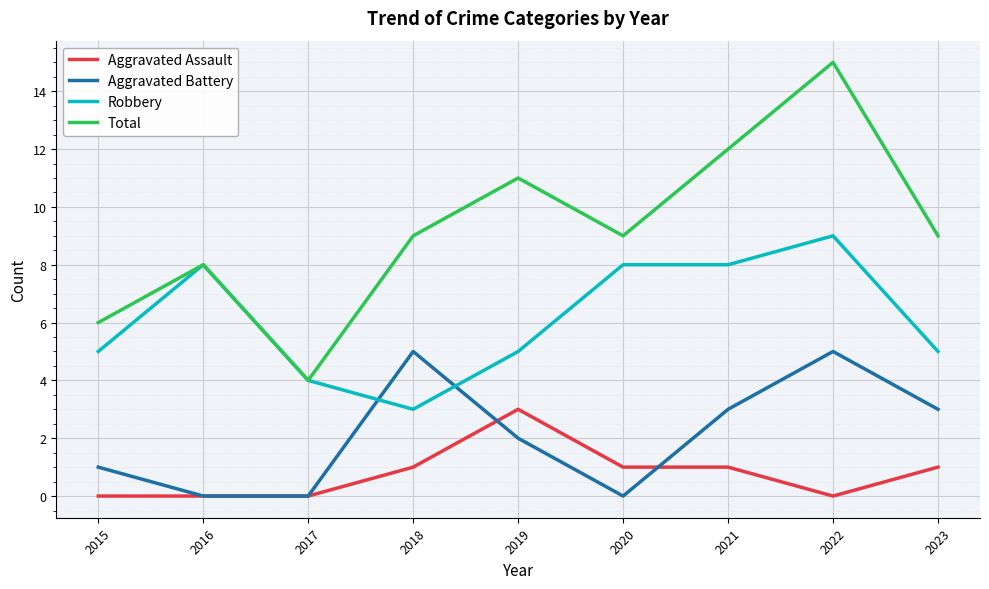

List the series in order of their peak value, highest first.

Total, Robbery, Aggravated Battery, Aggravated Assault